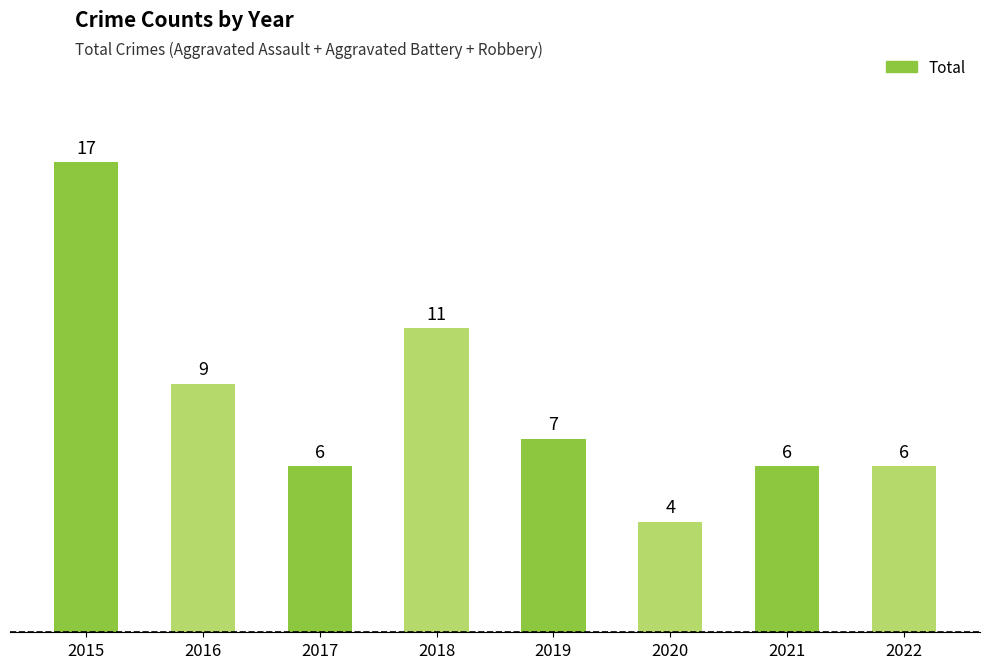

The value at 2022 is 6. True or false?

True